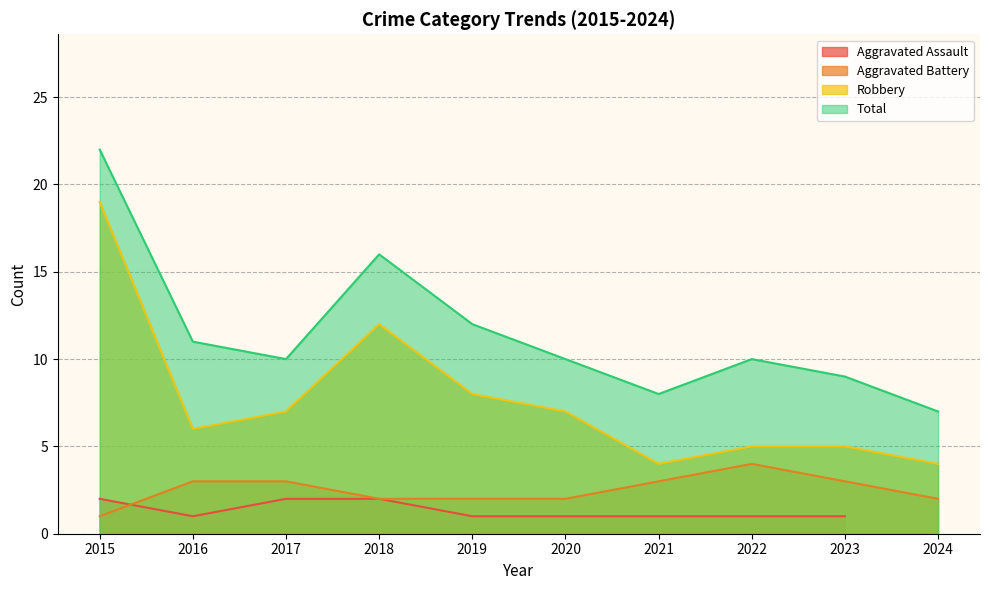

The Aggravated Battery series shows 4 at 2020. True or false?

False